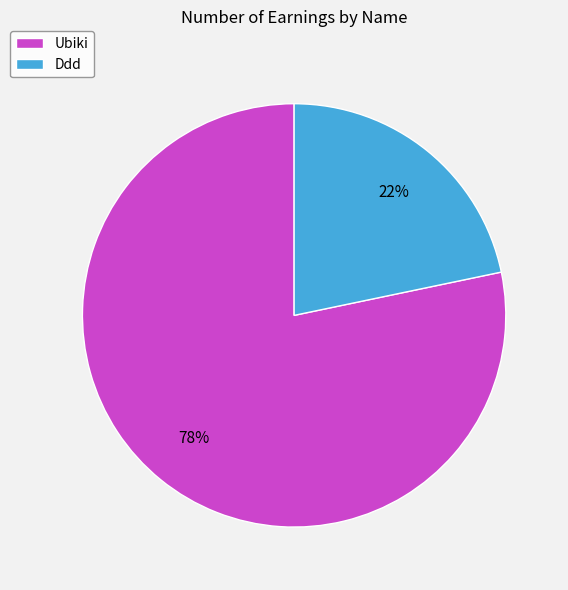

Which category has the smallest portion of the pie?

Ddd